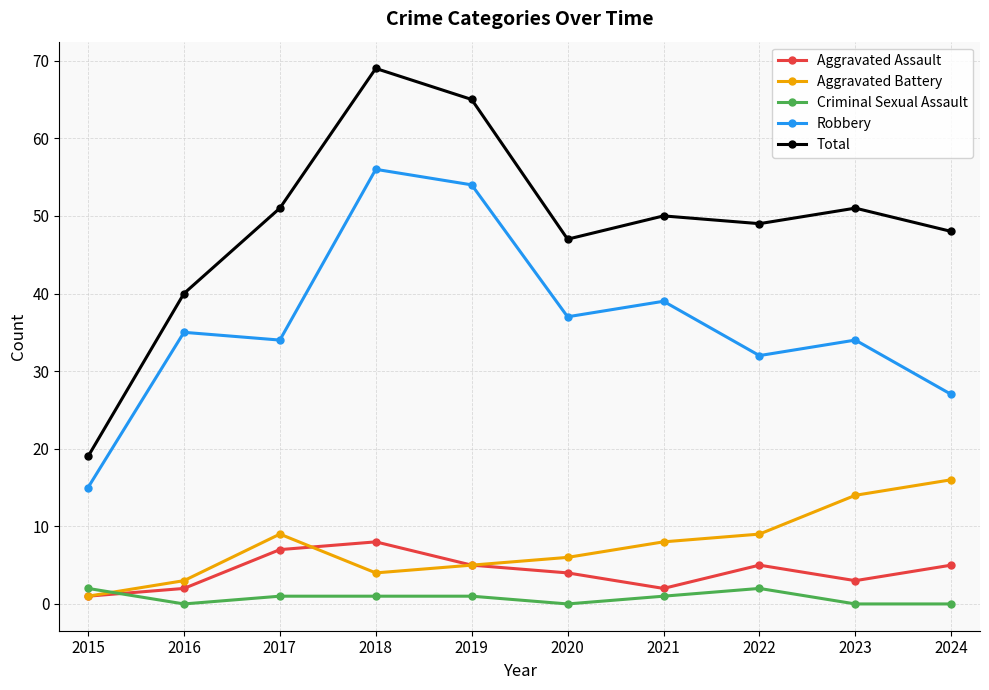

Which series has the widest spread of values?

Total